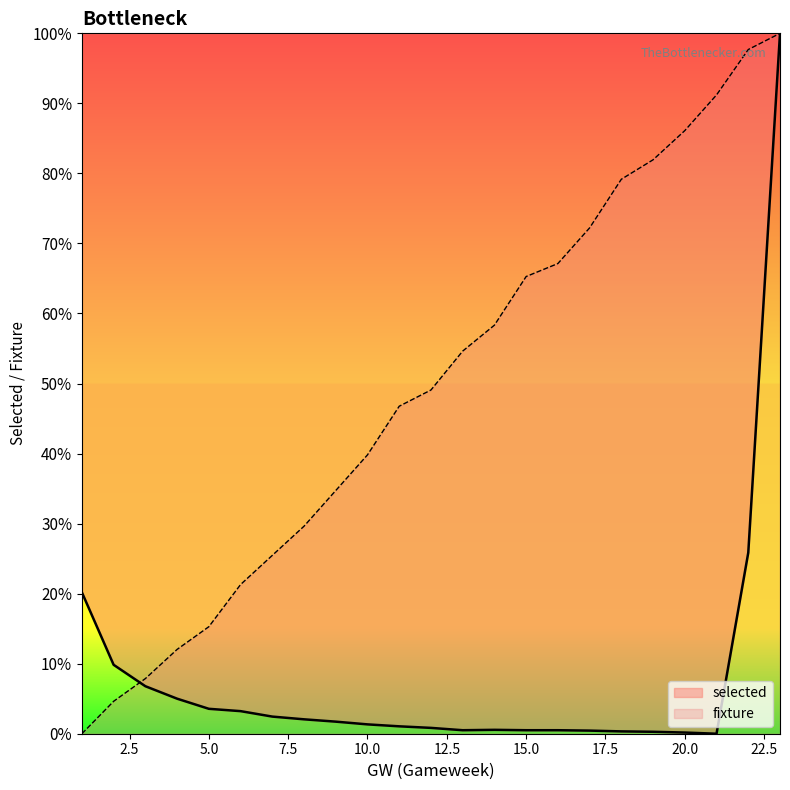

Between 11 and 19, which series saw the biggest shift?

fixture